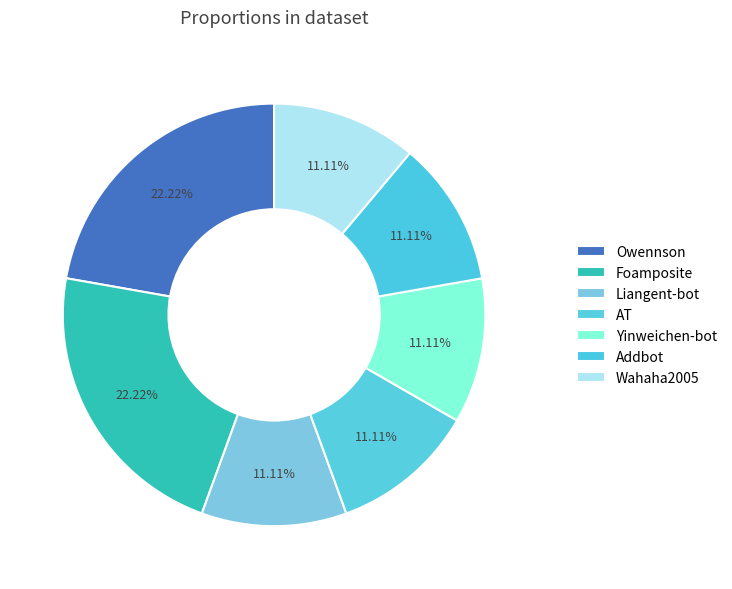

Is the sum of Wahaha2005 and AT greater than half?

No